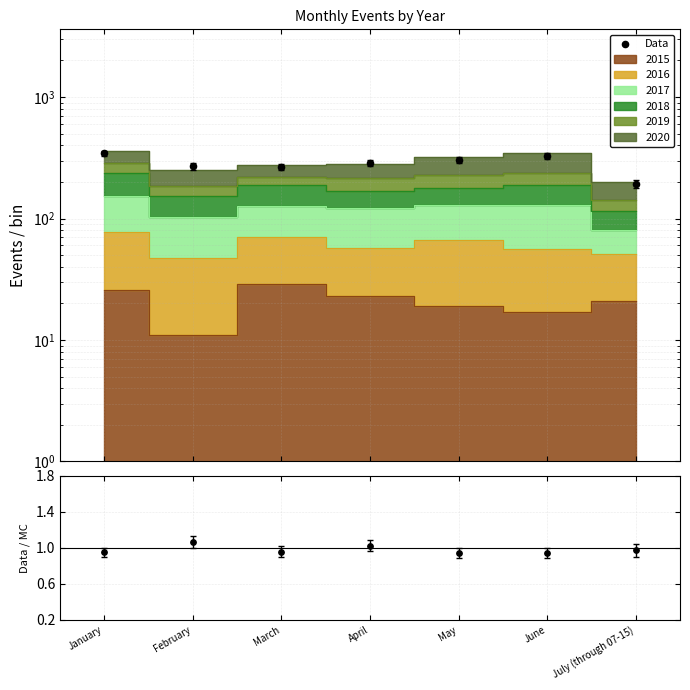

Which series contains the lowest Y value?

Data/MC